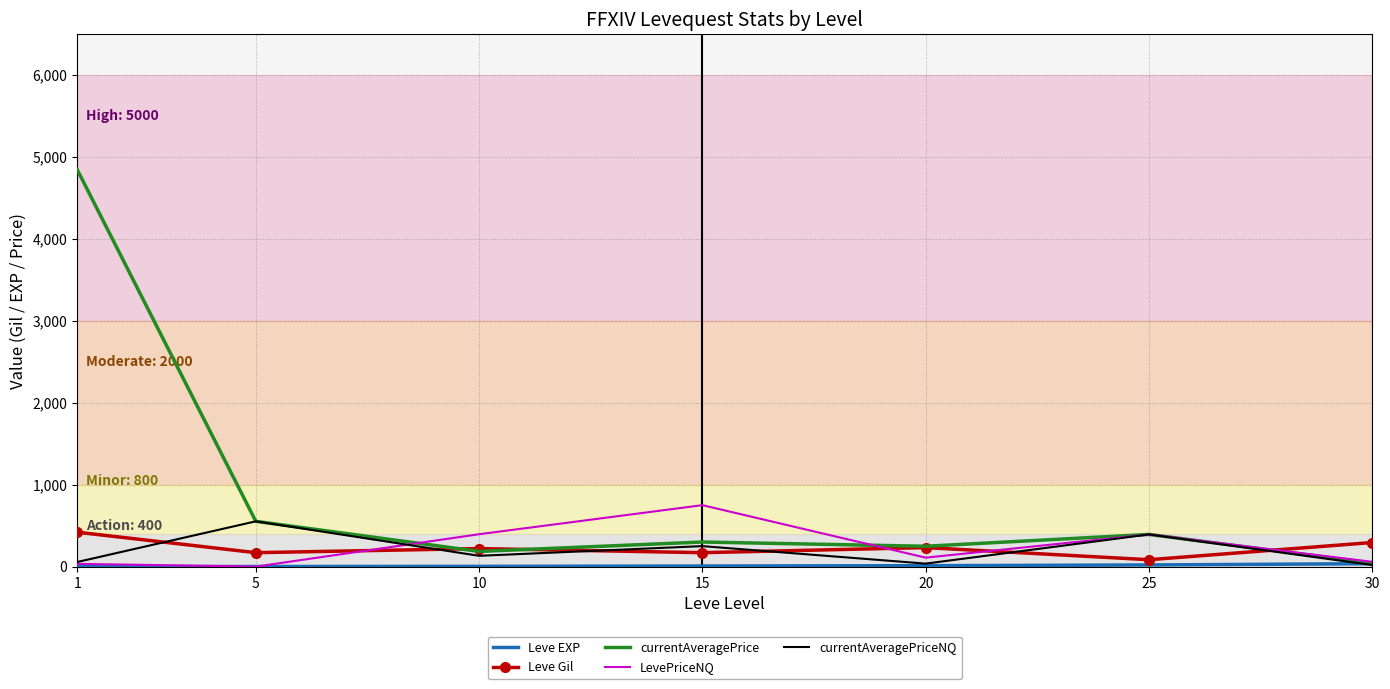

Is the value of LevePriceNQ at 10 greater than the value of Leve Gil at 10?

Yes